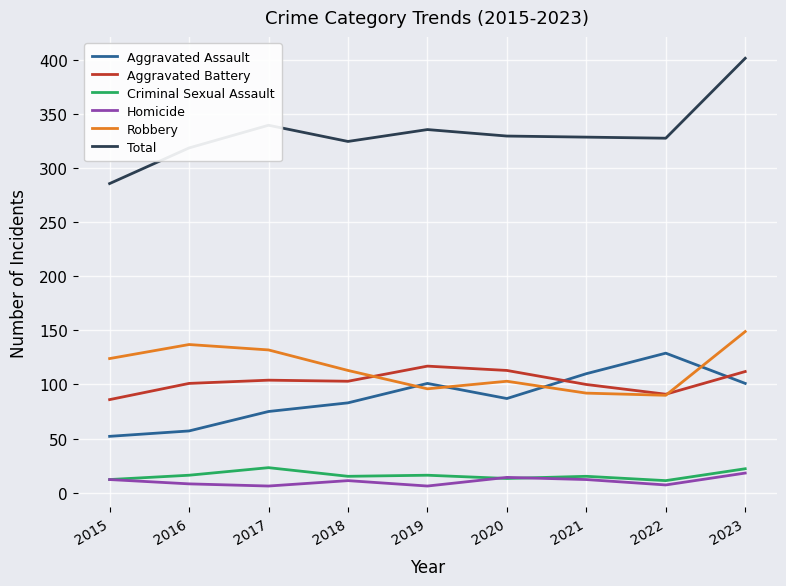

How many lines are shown in the chart?

6